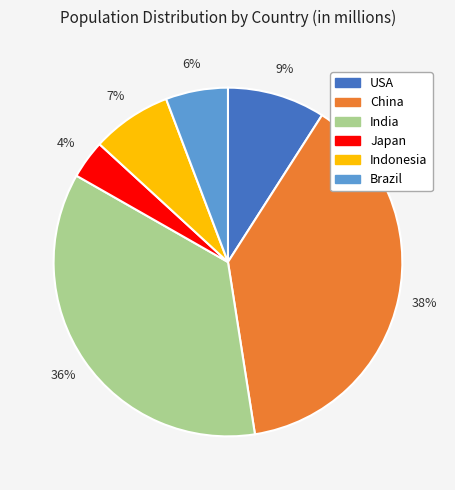

How many slices are in this pie chart?

6